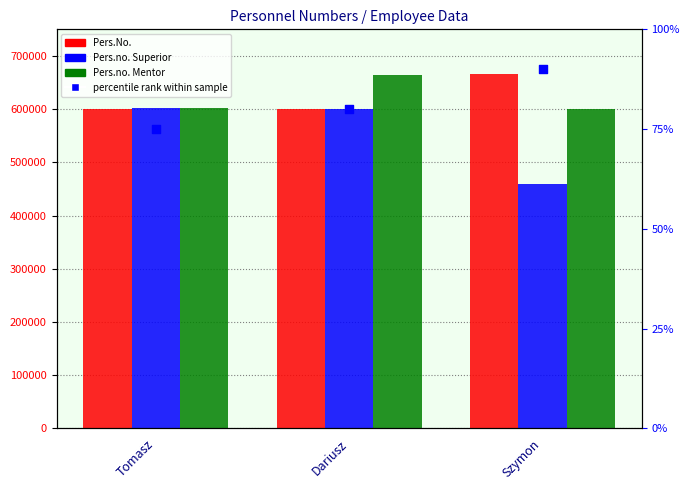

Which series reaches the maximum Y coordinate?

Pers.No.